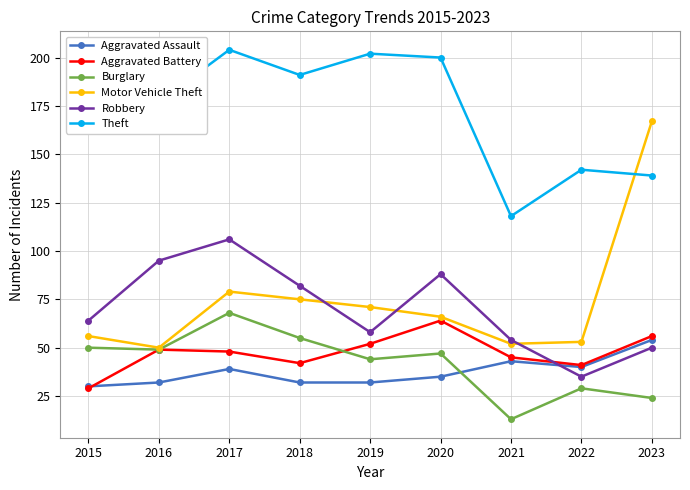

Reading left to right, what are all the values shown in this chart?

Aggravated Assault: 2015=30	2016=32	2017=39	2018=32	2019=32	2020=35	2021=43	2022=40	2023=54
Aggravated Battery: 2015=29	2016=49	2017=48	2018=42	2019=52	2020=64	2021=45	2022=41	2023=56
Burglary: 2015=50	2016=49	2017=68	2018=55	2019=44	2020=47	2021=13	2022=29	2023=24
Motor Vehicle Theft: 2015=56	2016=50	2017=79	2018=75	2019=71	2020=66	2021=52	2022=53	2023=167
Robbery: 2015=64	2016=95	2017=106	2018=82	2019=58	2020=88	2021=54	2022=35	2023=50
Theft: 2015=182	2016=177	2017=204	2018=191	2019=202	2020=200	2021=118	2022=142	2023=139